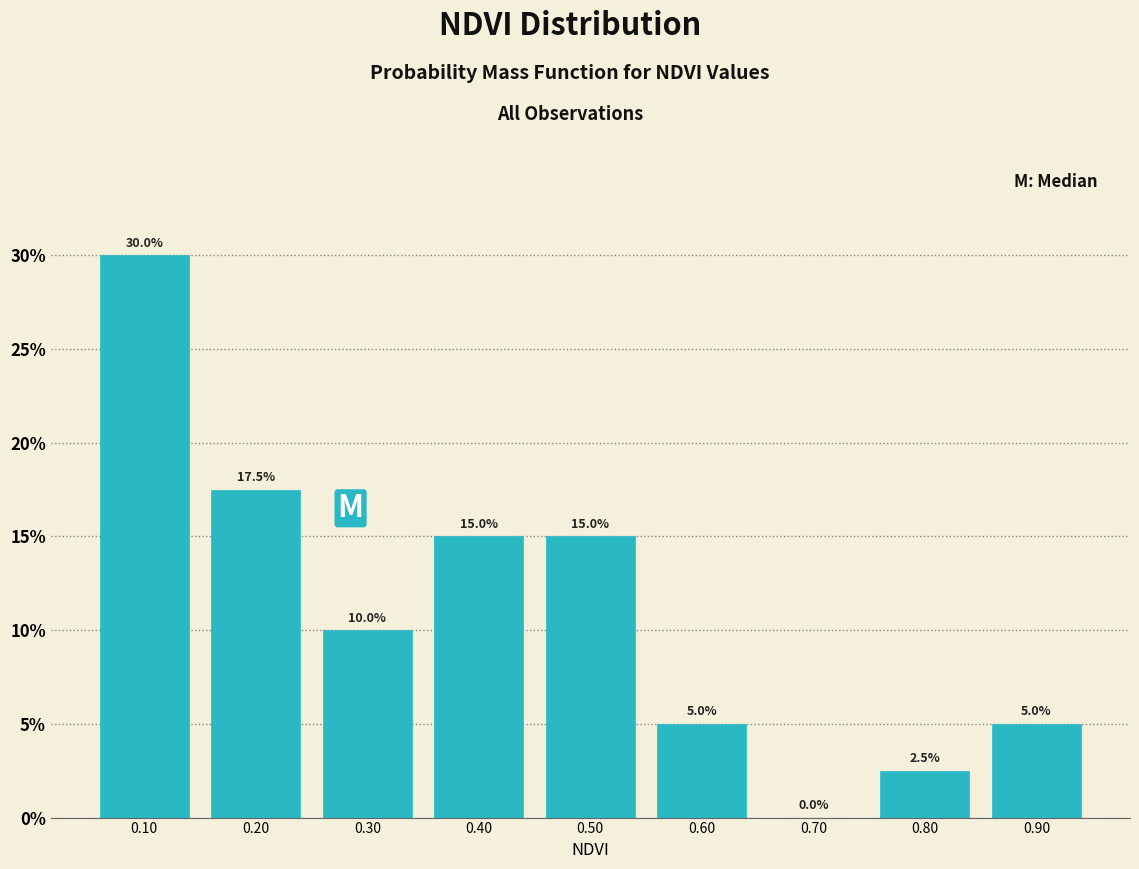

Reading left to right, list every bar in this chart as the range it spans on the x-axis followed by its height.

0.05 to 0.15: 30.0
0.15 to 0.25: 17.5
0.25 to 0.35: 10.0
0.35 to 0.45: 15.0
0.45 to 0.55: 15.0
0.55 to 0.65: 5.0
0.65 to 0.75: 0.0
0.75 to 0.85: 2.5
0.85 to 0.95: 5.0